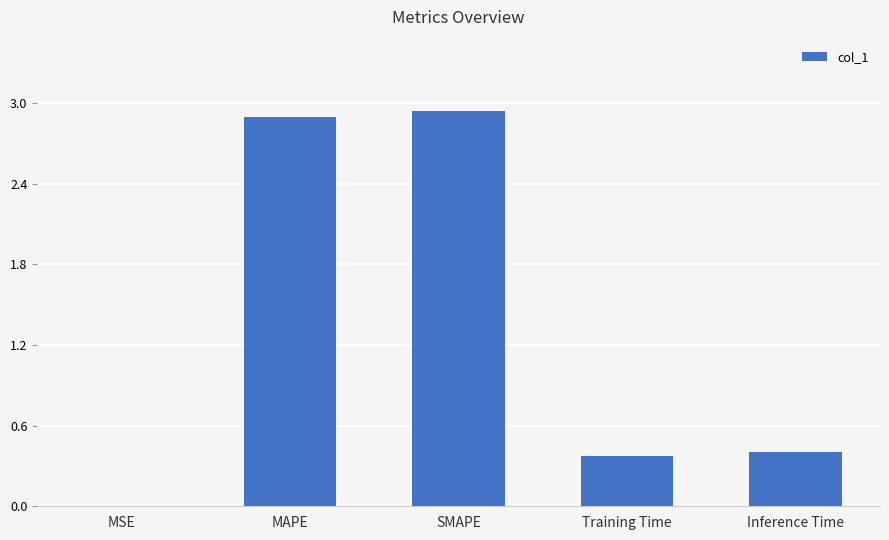

How many categories are shown in the chart?

5